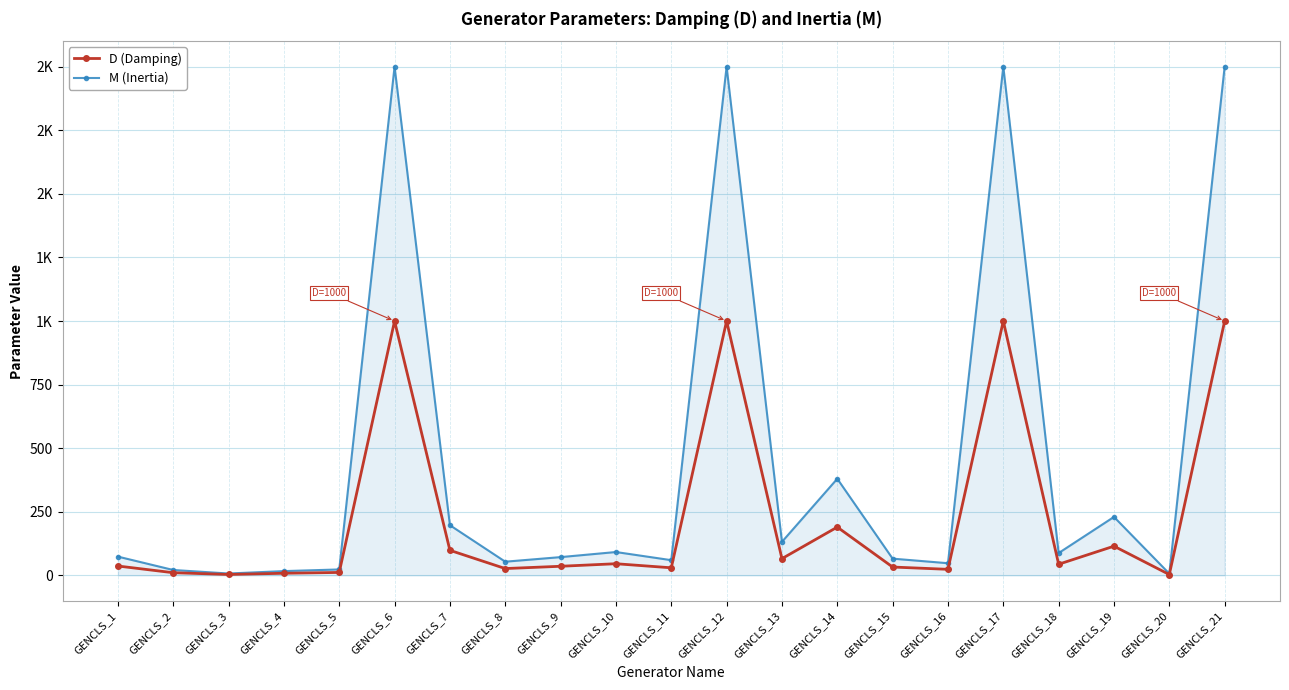

List the series in order of their peak value, lowest first.

D (Damping), M (Inertia)